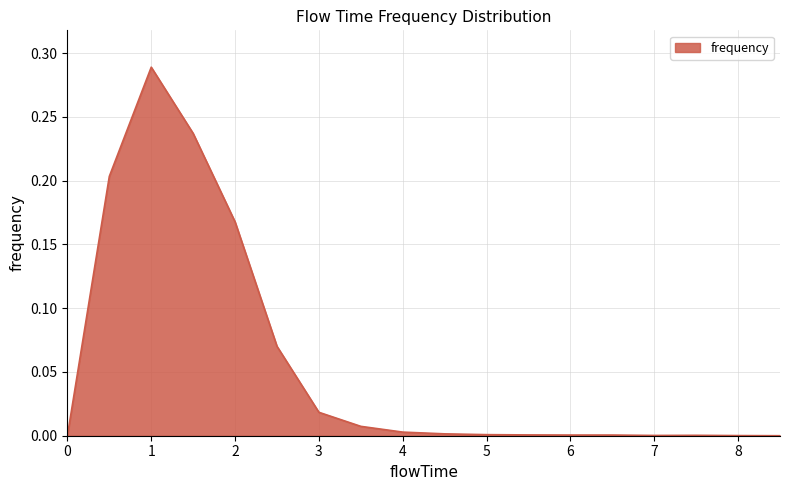

Is this an area chart (filled region under the line)?

Yes